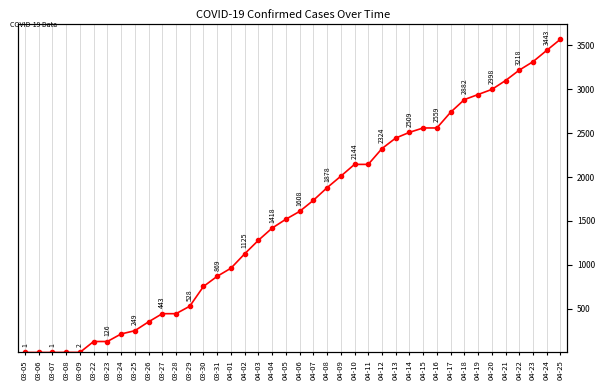

What is the label of the 2nd point from the right?

04-24